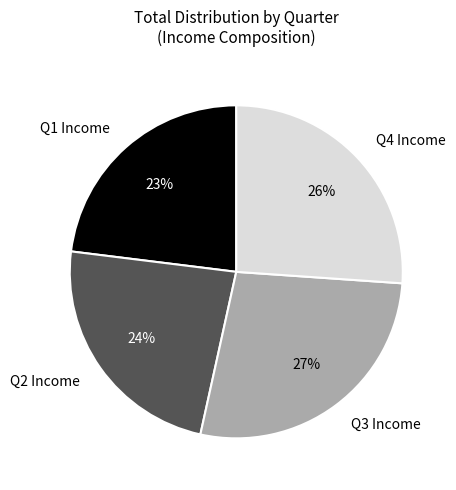

Between Q3 Income and Q2 Income, which is larger?

Q3 Income